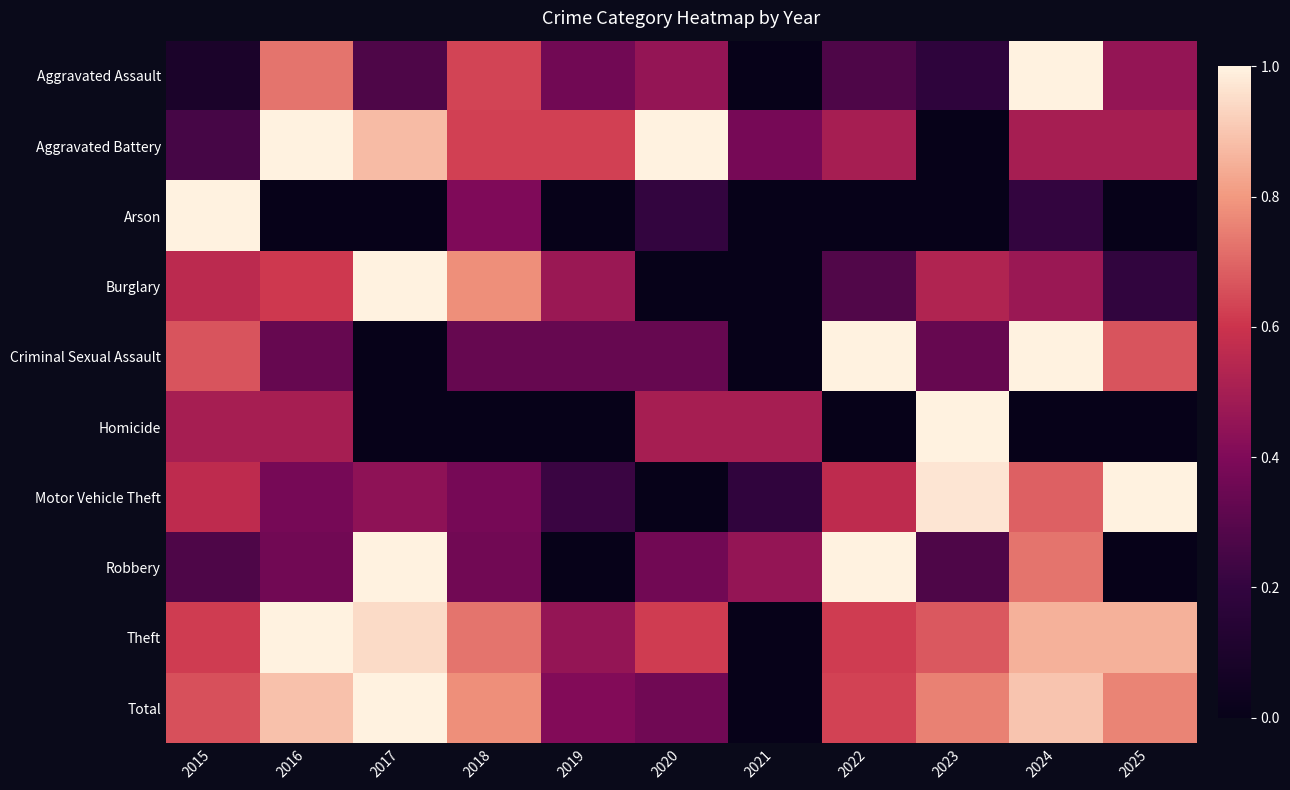

Rank the series at 2015 from lowest to highest value.

Aggravated Assault, Aggravated Battery, Robbery, Homicide, Burglary, Motor Vehicle Theft, Theft, Total, Criminal Sexual Assault, Arson